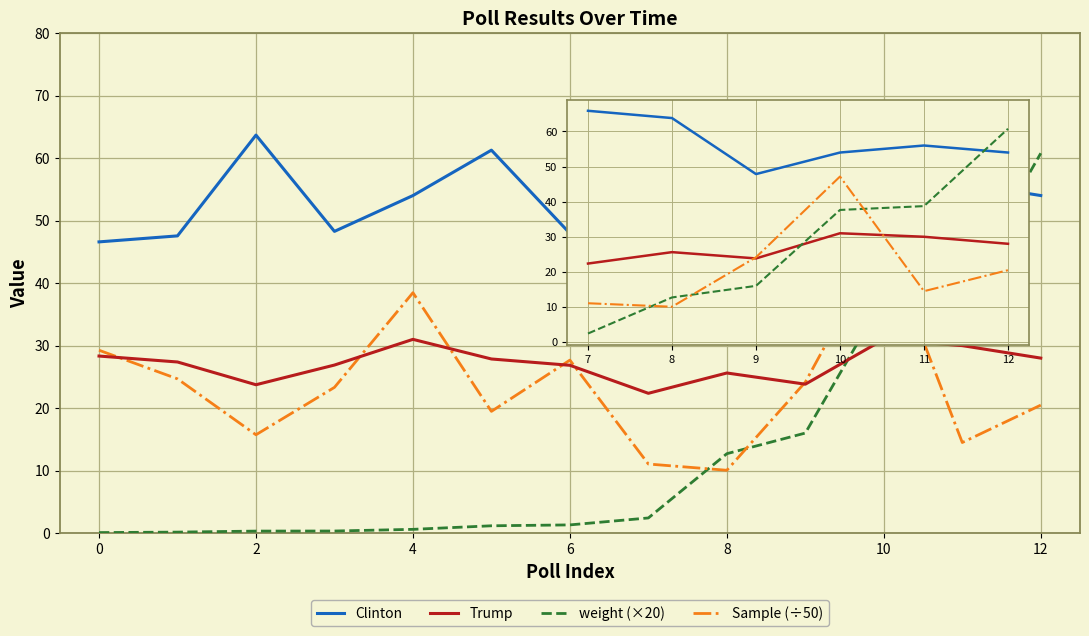

Where does the Trump series first go above 28?

10